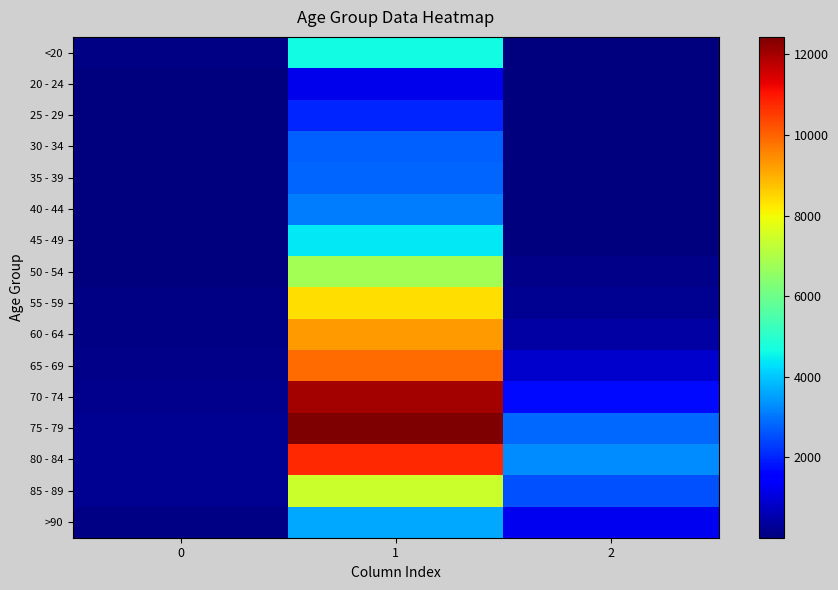

What is the smallest value displayed?

3